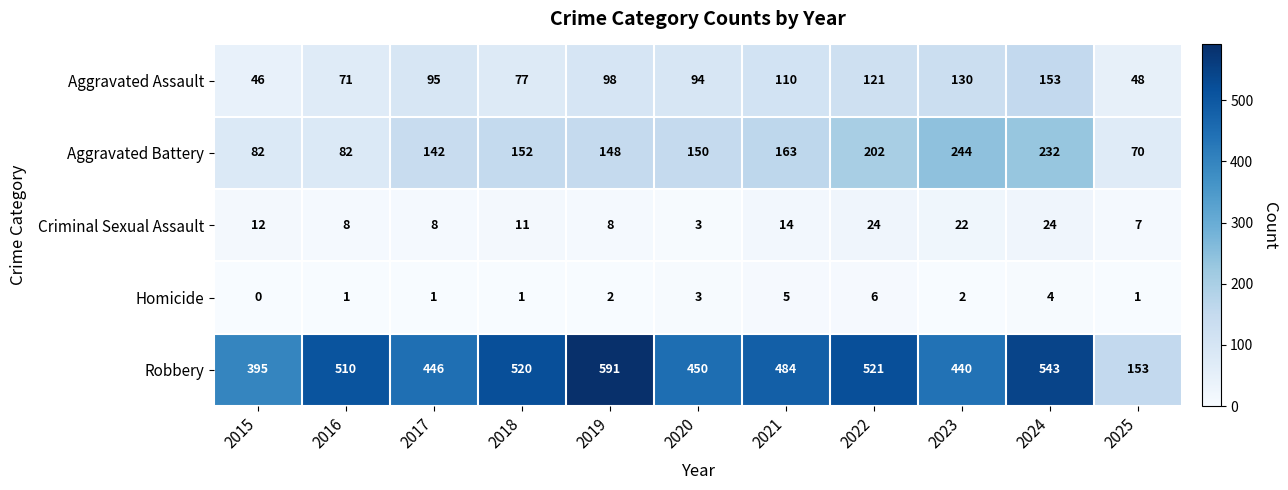

How many categories are shown in the chart?

11